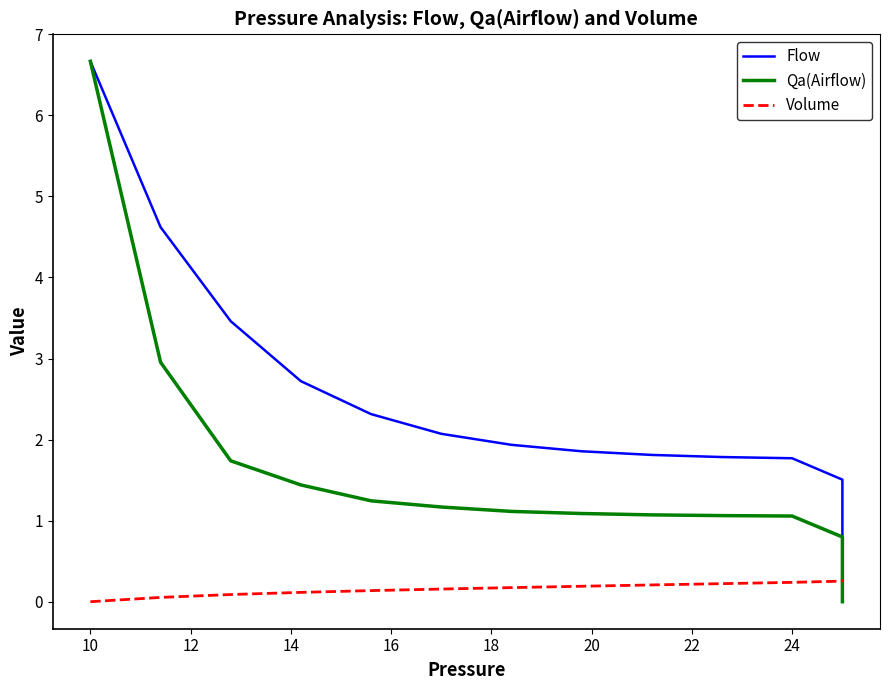

How many lines are shown in the chart?

3